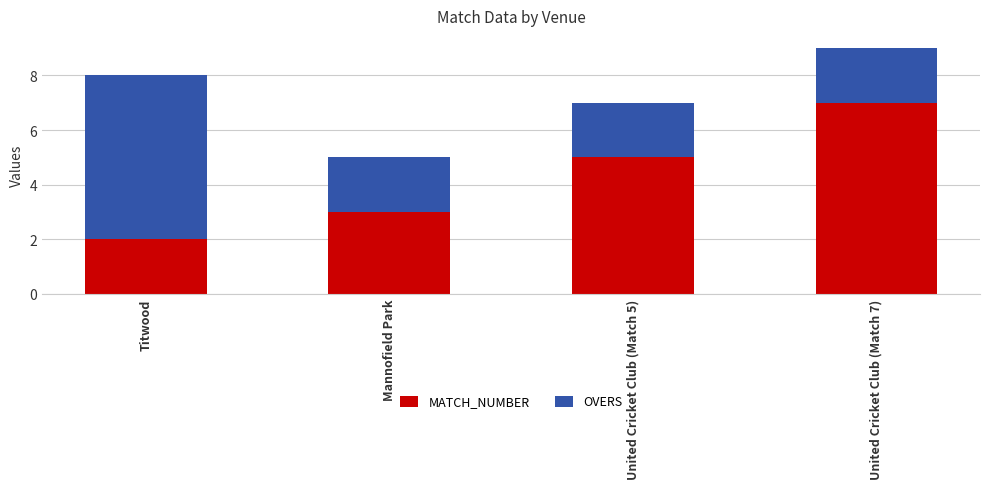

Is it true that MATCH_NUMBER equals 7 at United Cricket Club (Match 7)?

True